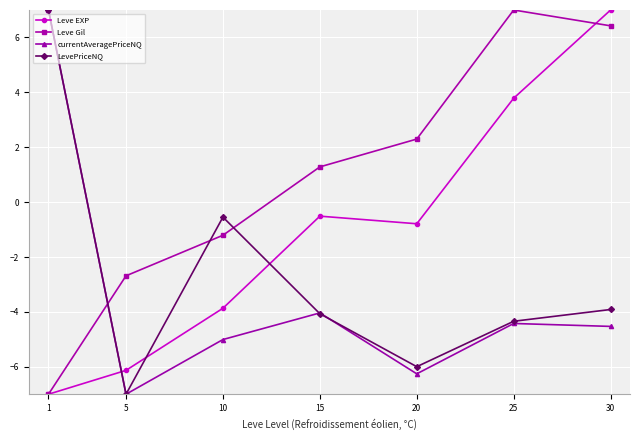

Is the value of Leve Gil at 15 greater than the value of LevePriceNQ at 25?

Yes